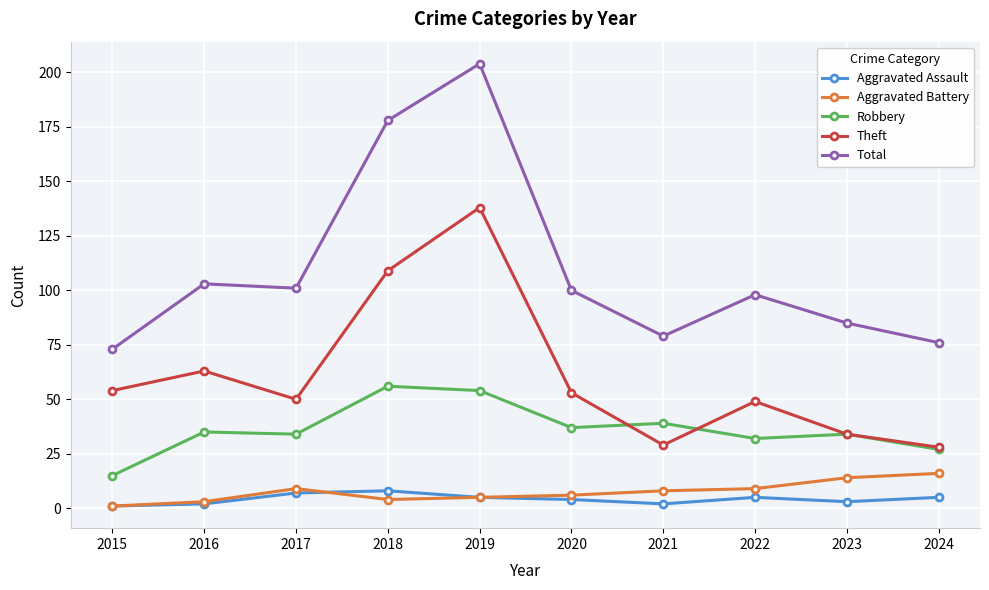

What is the spread (max minus min) of values at 2017?

94